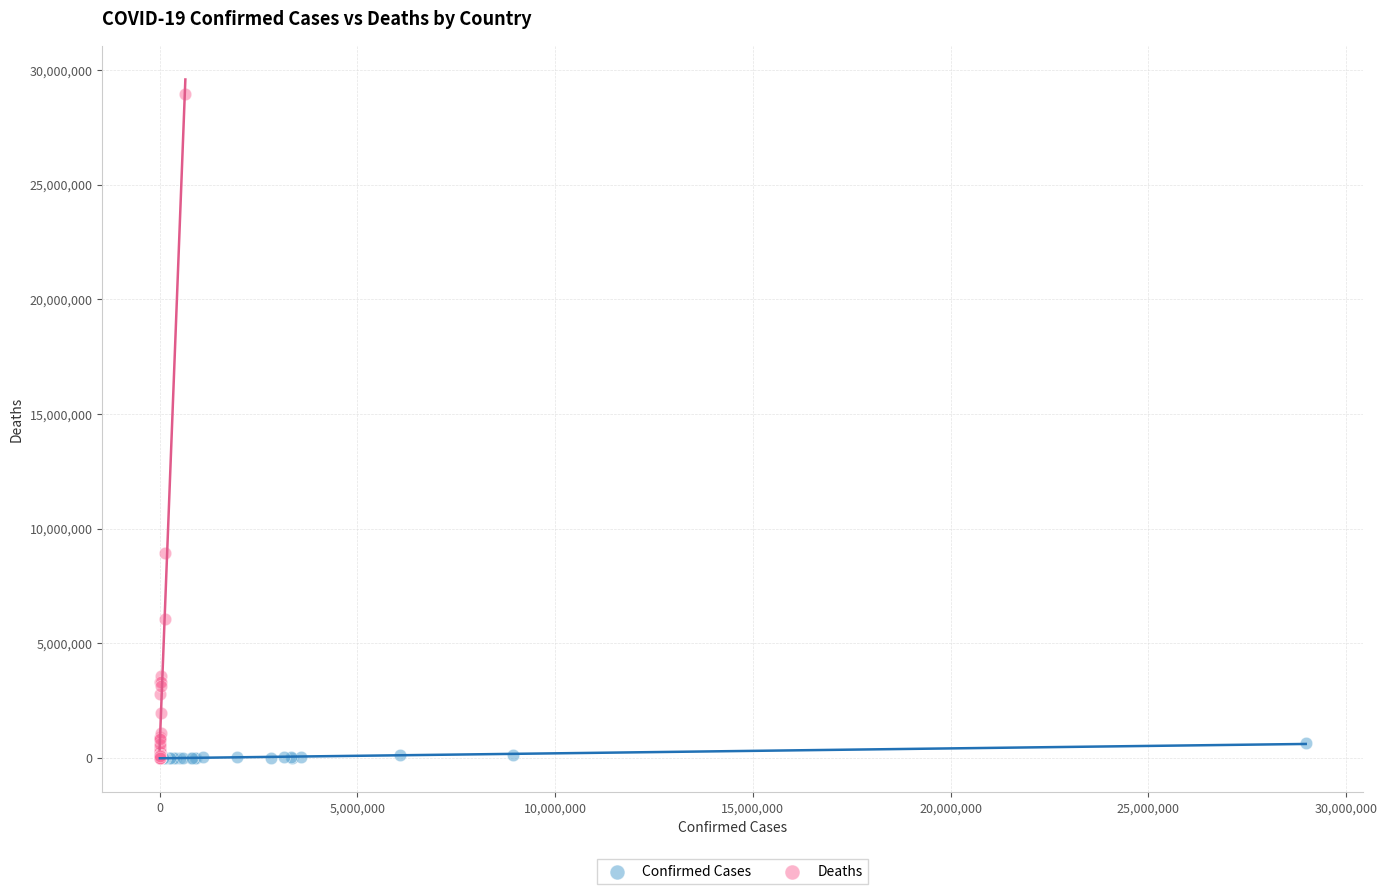

Which series has the widest spread of Y values?

Deaths